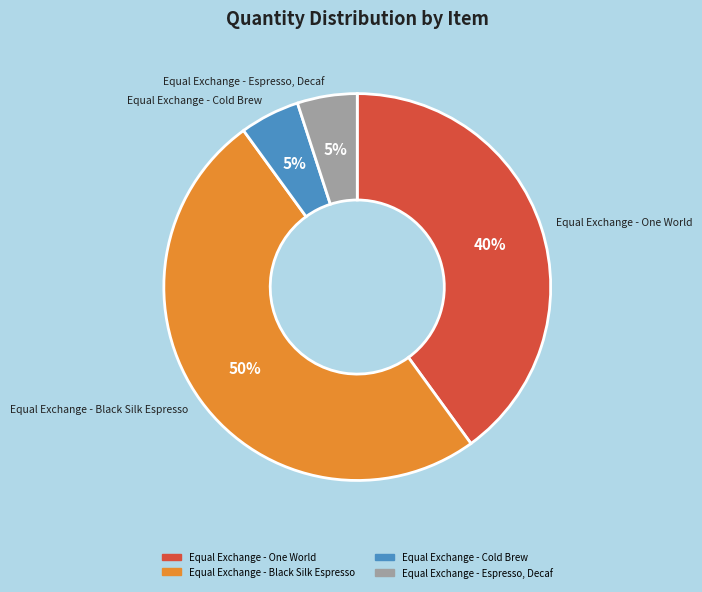

What is the largest slice in the pie chart?

Equal Exchange - Black Silk Espresso